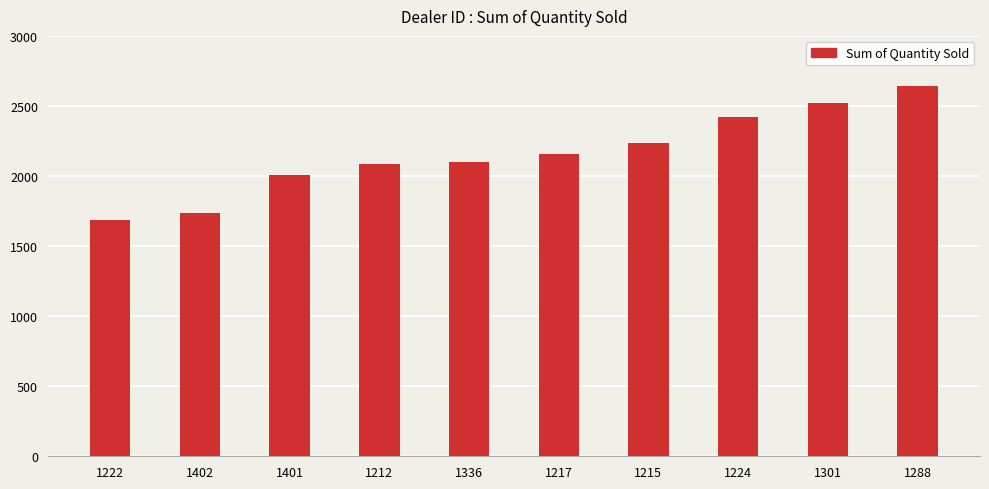

What is the greatest value displayed?

2644